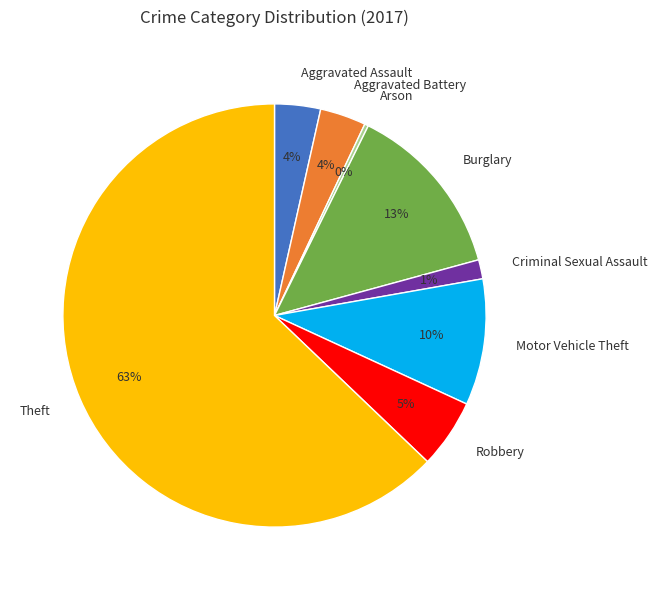

What percentage is the Aggravated Battery slice, to the nearest percent?

4%